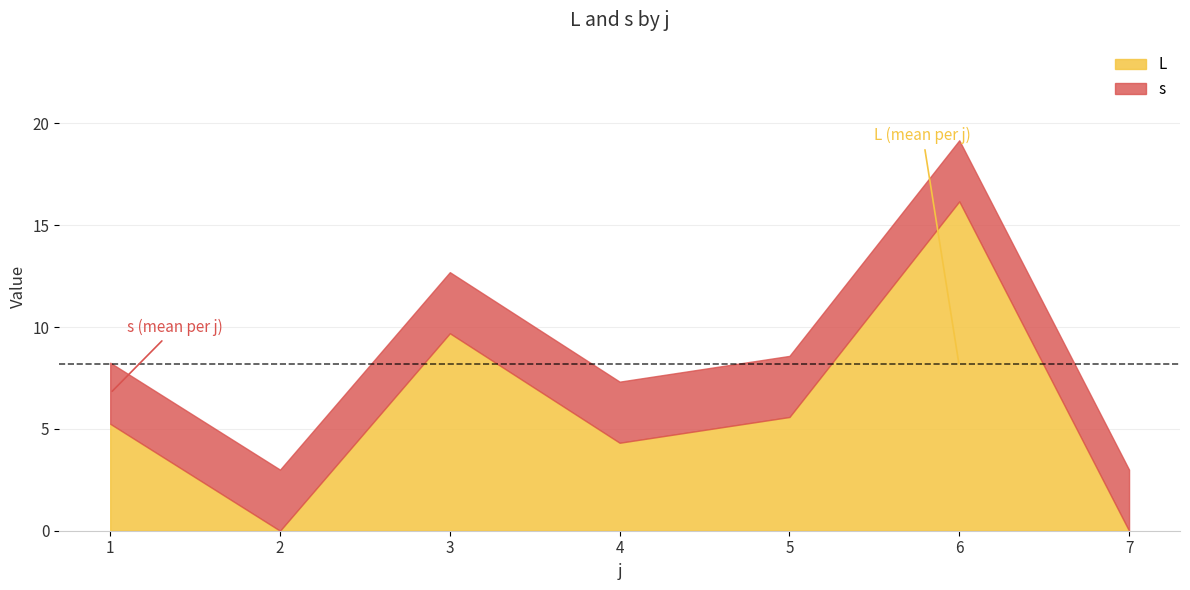

At which category is the sum across all series the highest?

6